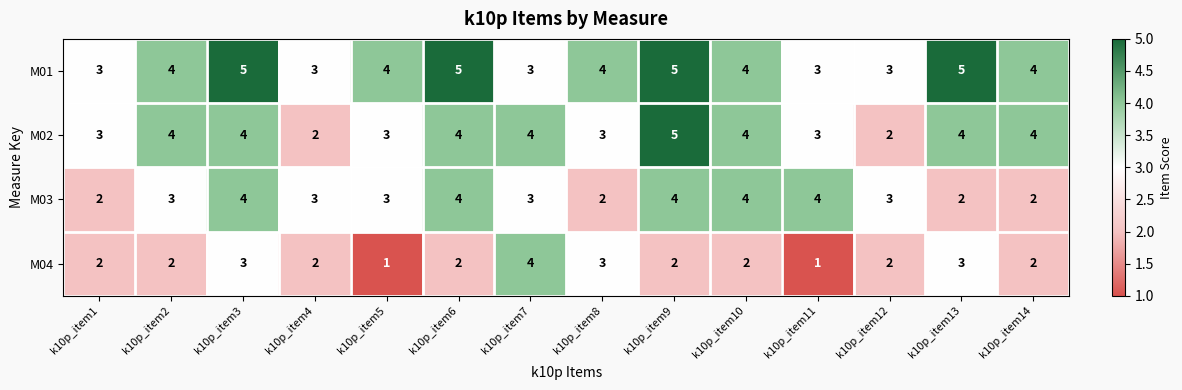

How many series are shown in this chart?

4